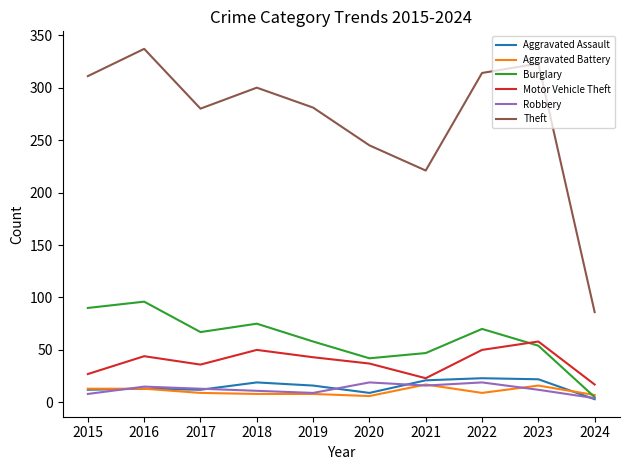

The Theft series shows 86 at 2024. True or false?

True